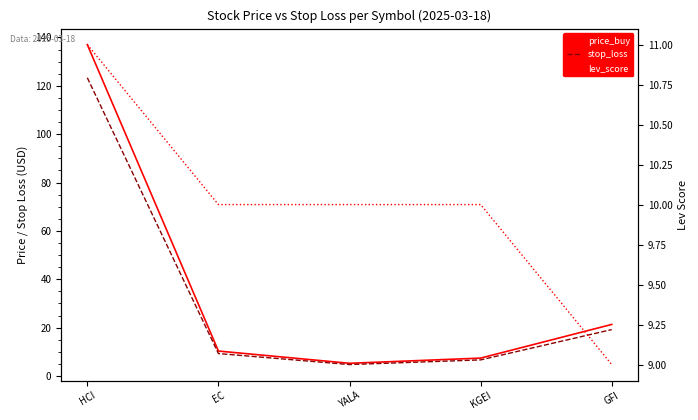

Reading right to left, transcribe all the data shown in this chart.

price_buy: 21.3	7.4	5.2	10.3	137.0
stop_loss: 19.2	6.7	4.7	9.3	123.3
lev_score: 9.0	10.0	10.0	10.0	11.0